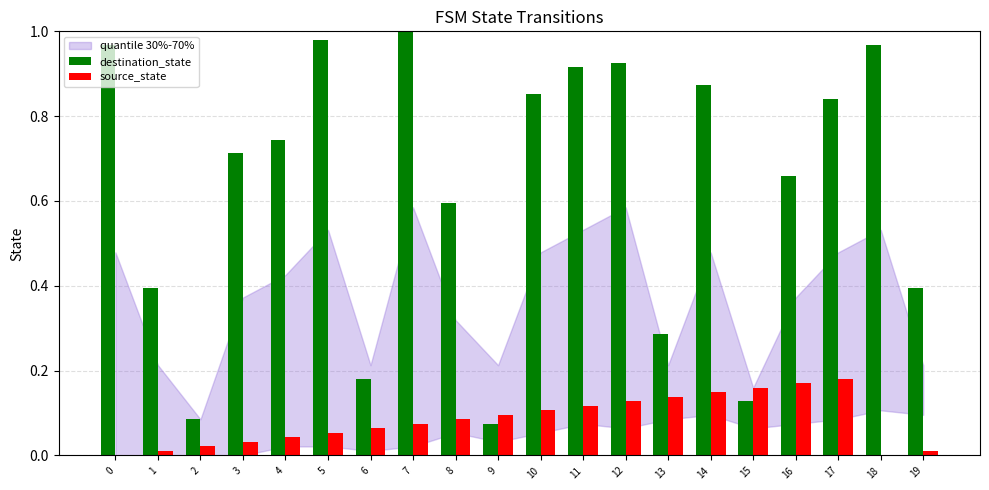

Between 3 and 18, which series saw the biggest shift?

destination_state